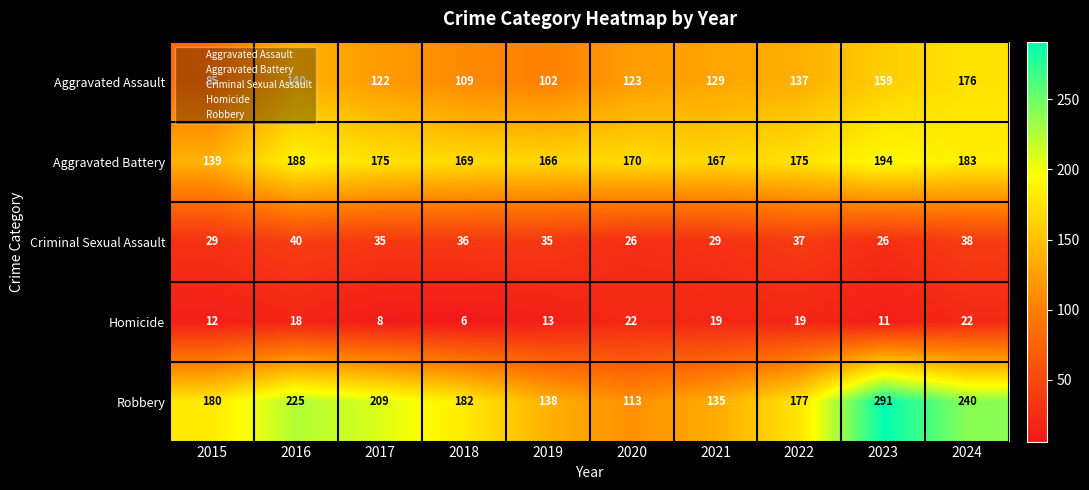

Rank the series at 2022 from highest to lowest value.

Robbery, Aggravated Battery, Aggravated Assault, Criminal Sexual Assault, Homicide